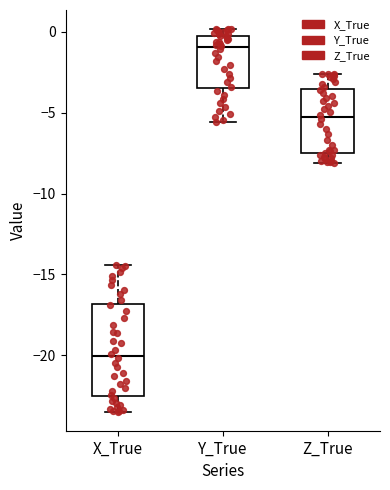

Reading left to right, read every box against the y-axis: the position of its median line, the range the box covers, and the ends of its whiskers. The values are not printed on the chart, so give them approximately, as read against the axis.

X_True: median -20.0, box -22.5 to -17.0, whiskers -23.5 to -14.5
Y_True: median -1.0, box -3.5 to 0.0, whiskers -5.5 to 0.0 (just above the box's upper edge)
Z_True: median -5.5, box -7.5 to -3.5, whiskers -8.0 to -2.5